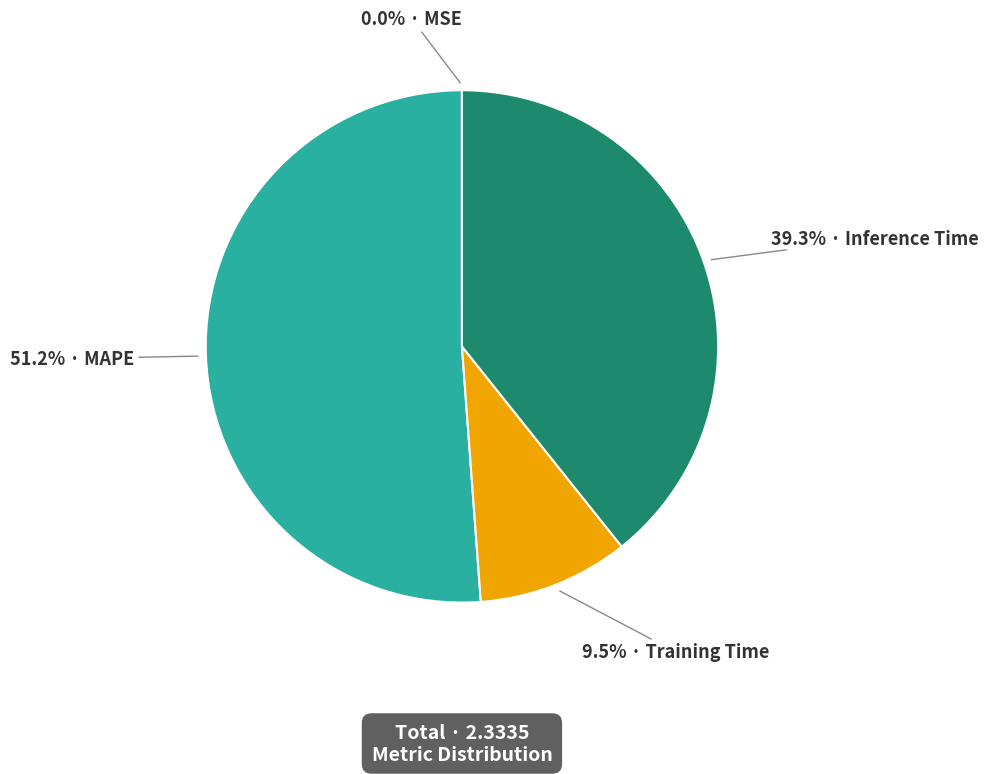

Is there any slice that represents more than half of the pie?

Yes